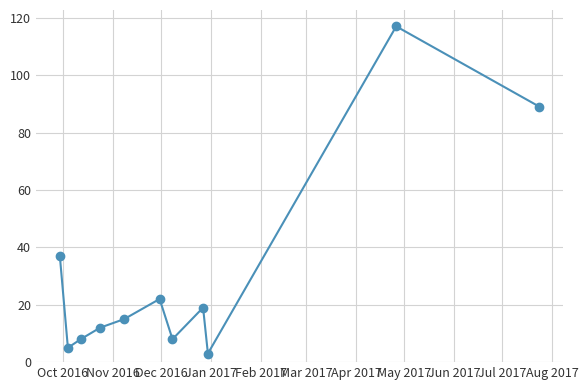

Reading right to left, transcribe all the data shown in this chart.

89	117	3	19	8	22	15	12	8	5	37